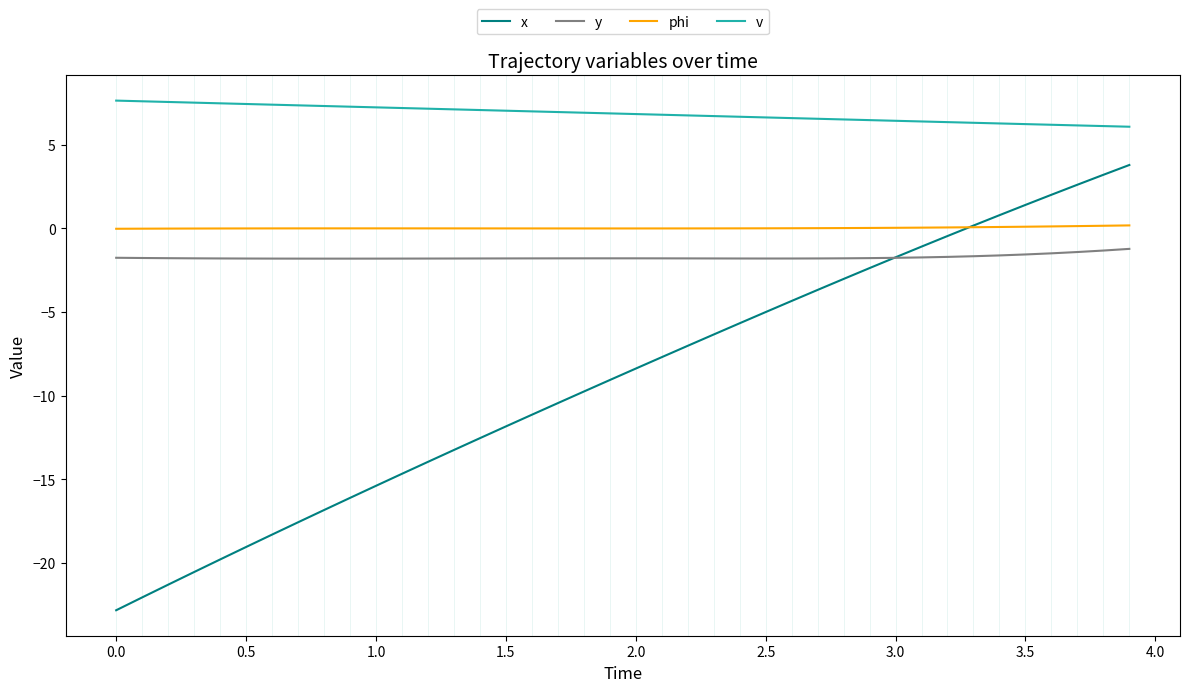

Which series has the largest range (max minus min)?

x